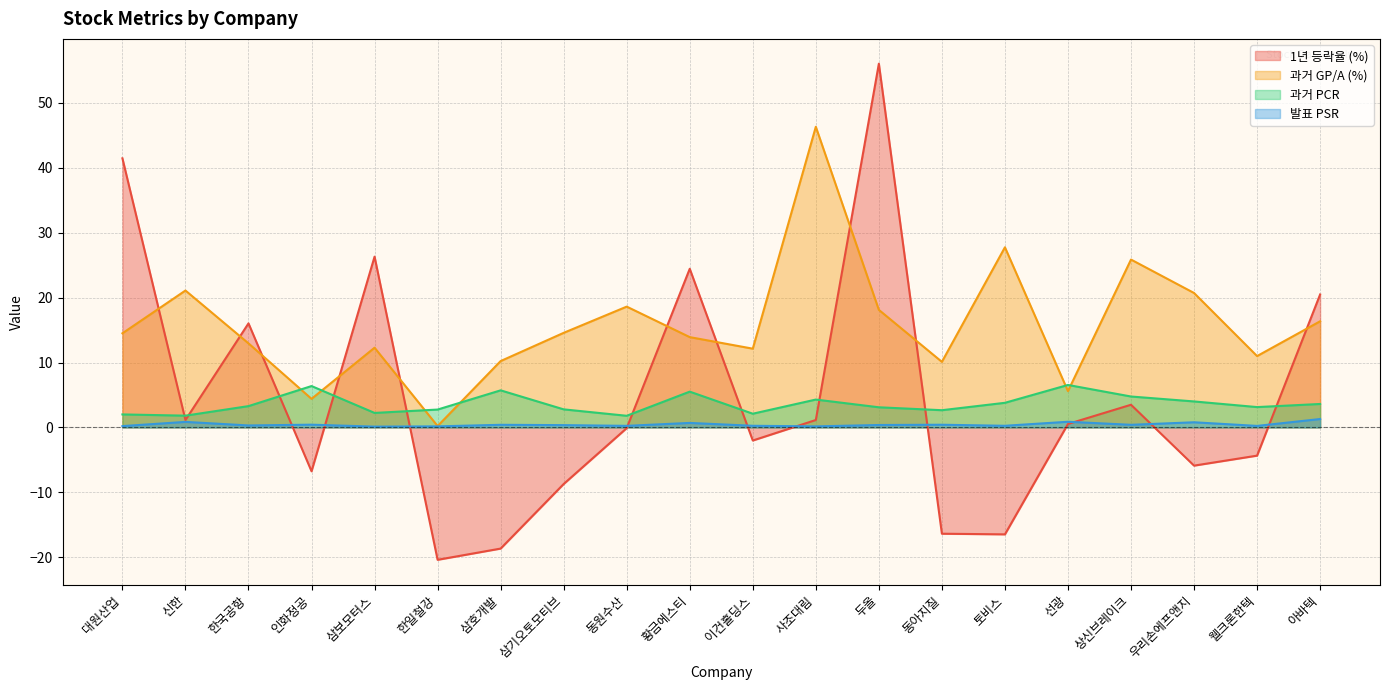

What is the sum of the 과거 PCR values at 황금에스티 and 대원산업?

7.5